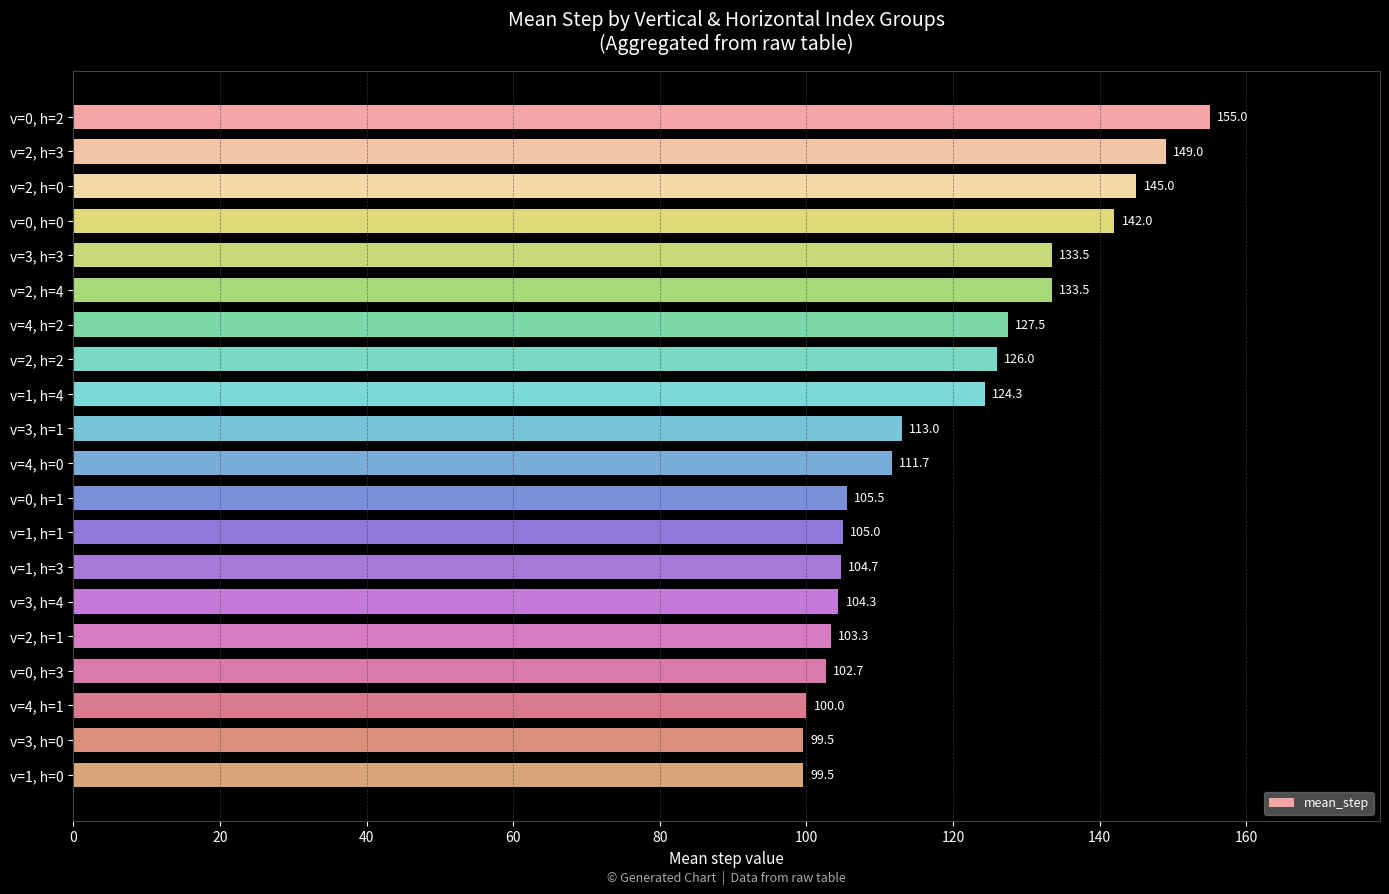

What is the difference between the values at v=3, h=3 and v=0, h=2?

21.5